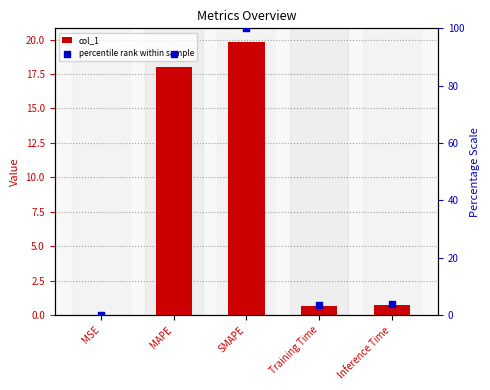

Which series contains the lowest Y value?

col_1